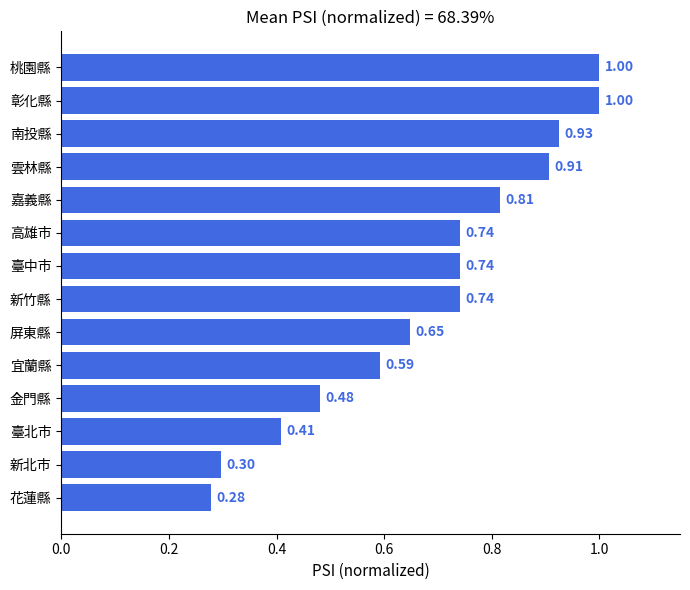

What is the change in value from 花蓮縣 to 彰化縣?

+0.7